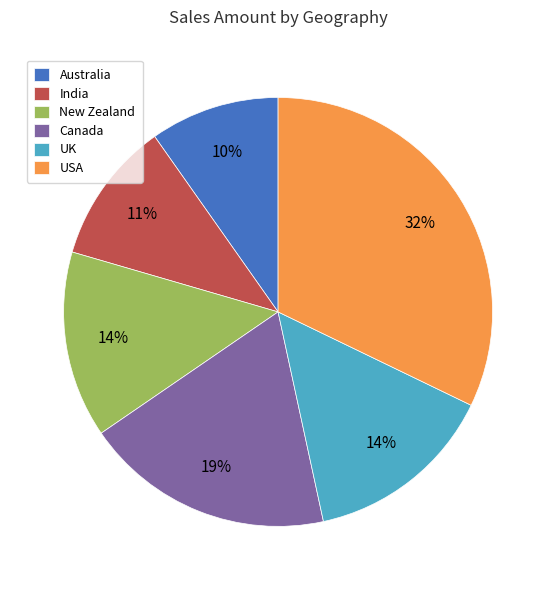

What is the largest slice in the pie chart?

USA